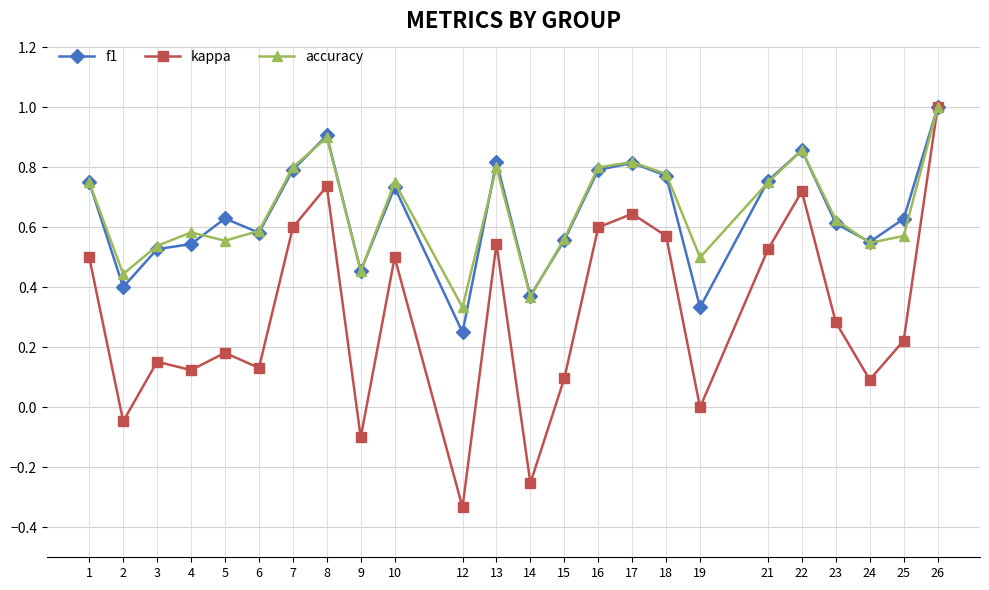

The kappa series shows -0.1 at 2. True or false?

False